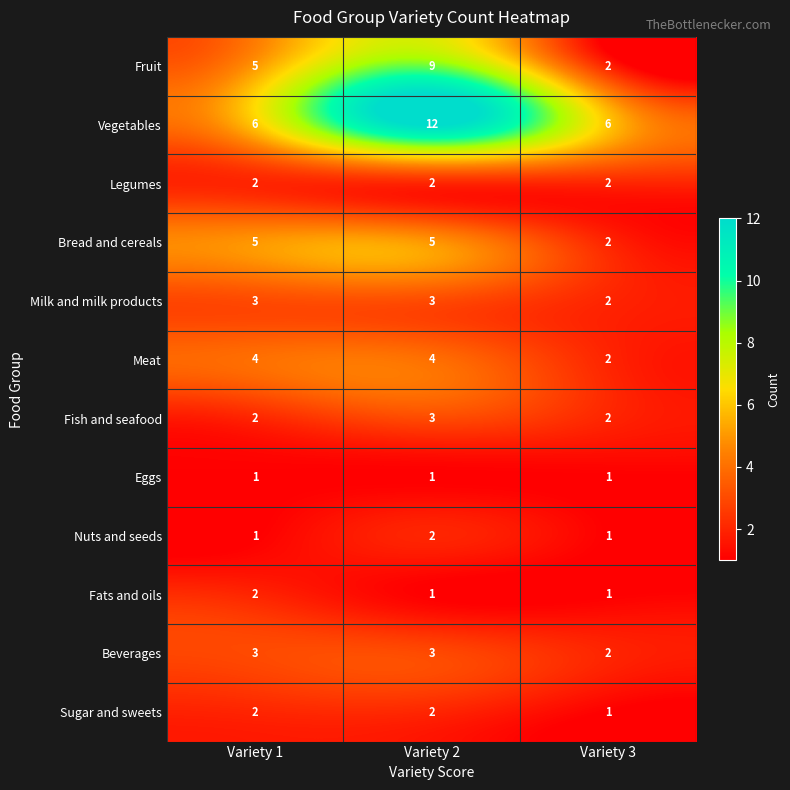

What is the average value of the Meat series?

3